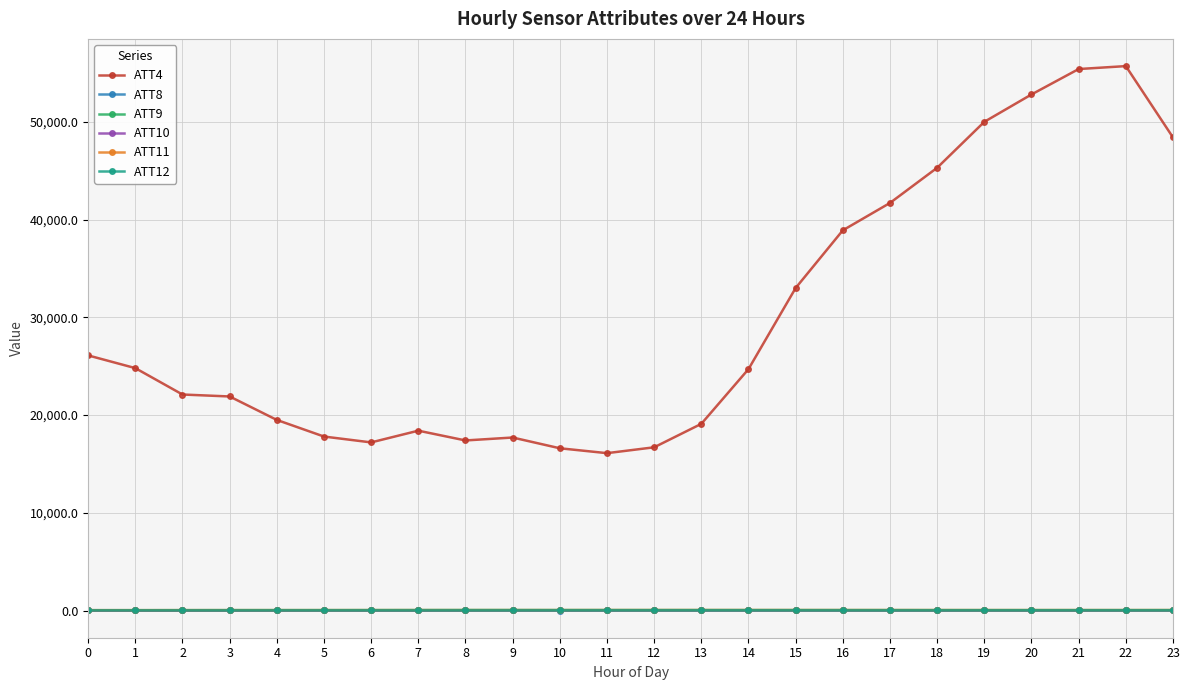

Which series has the largest range (max minus min)?

ATT4